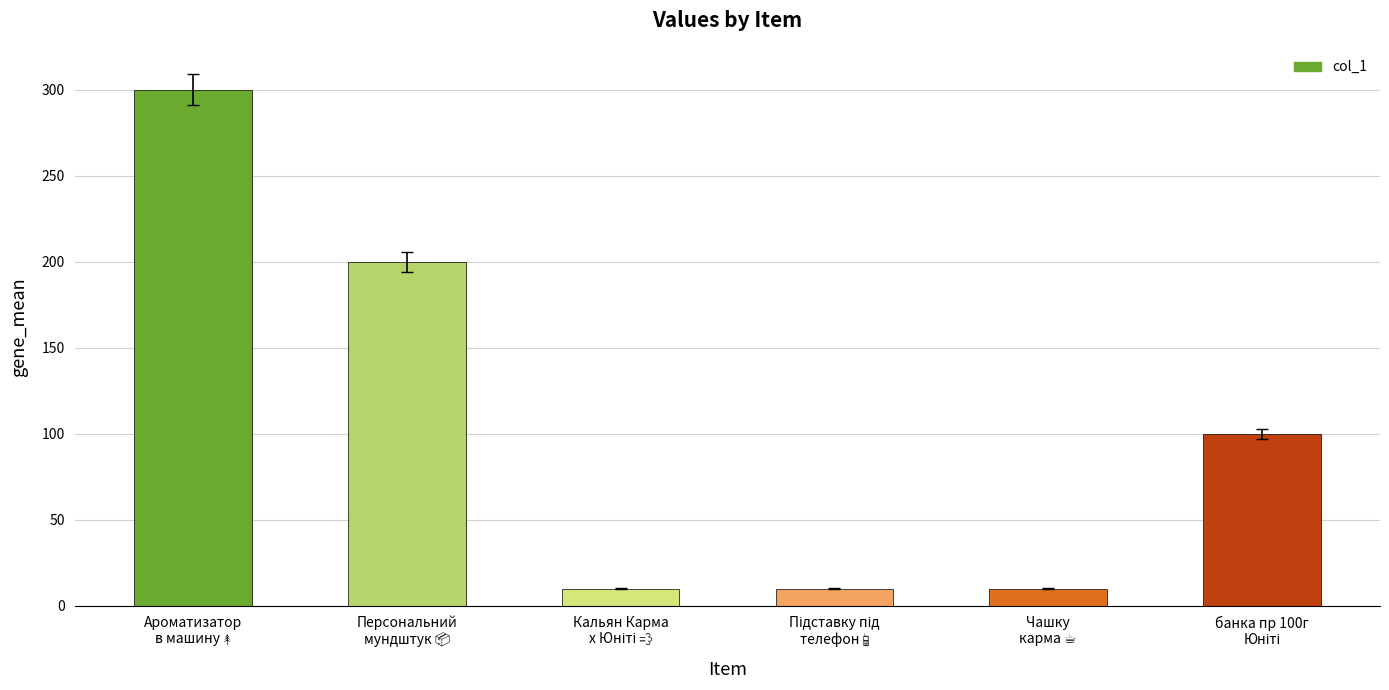

How many series are shown in this chart?

1